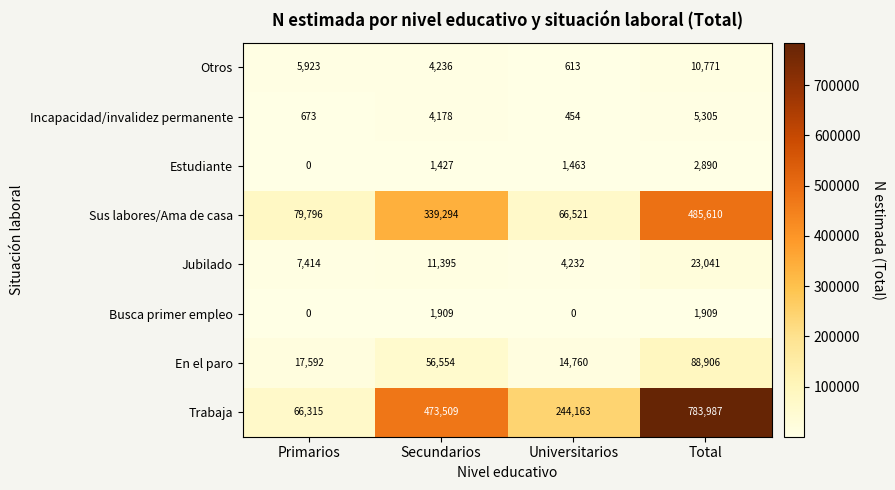

Count the number of categories in the chart.

4